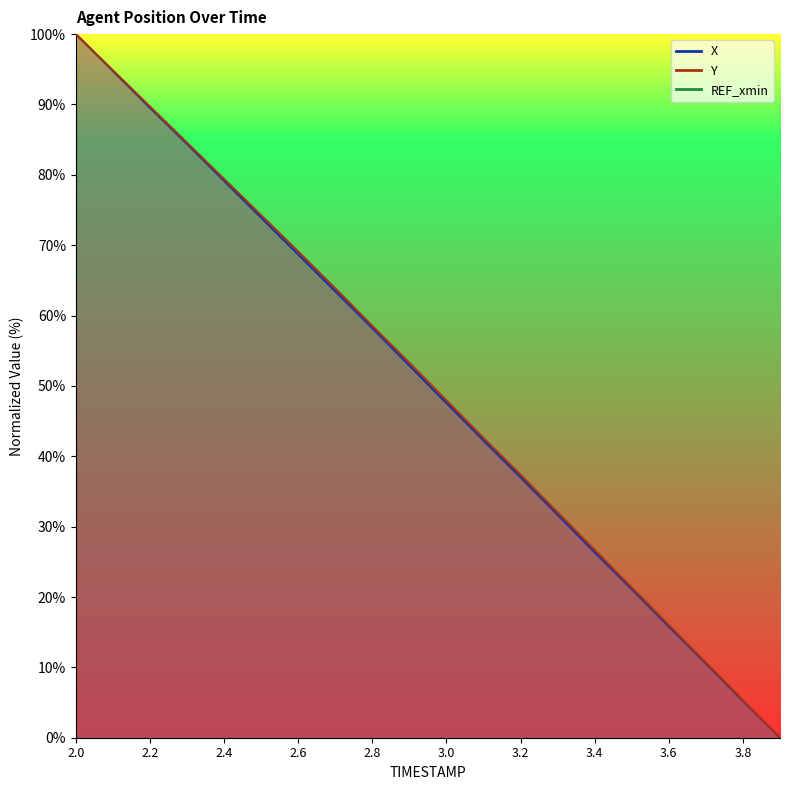

True or false: X and Y intersect in this chart.

False